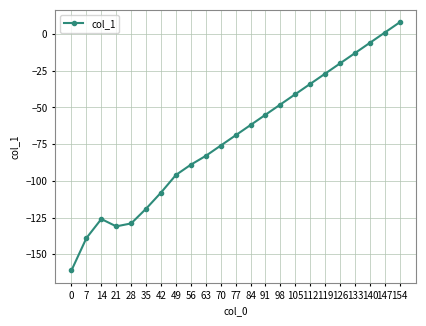

True or false: the data shows -10 at 119.

False